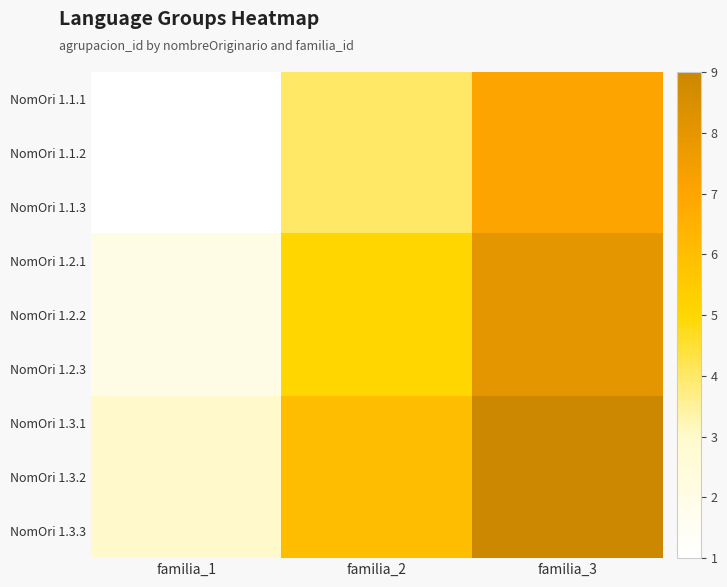

Count the number of categories in the chart.

3